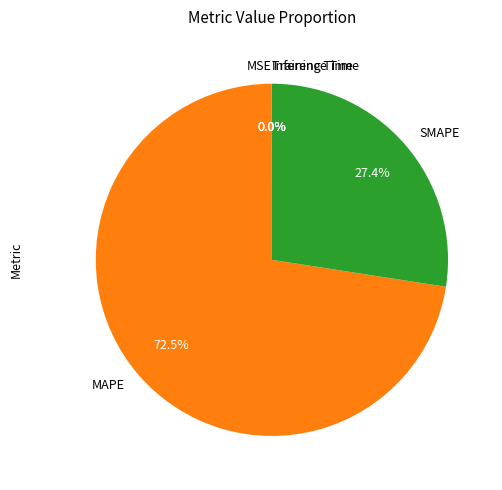

How much of the chart is everything except SMAPE?

72.6%